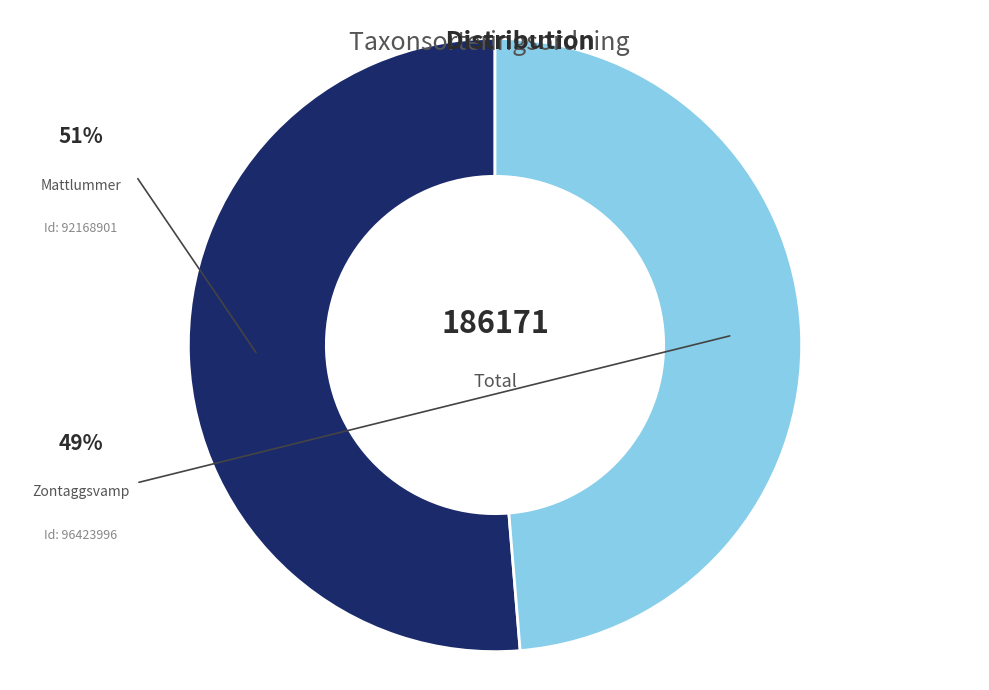

Is there a majority slice in this chart?

Yes